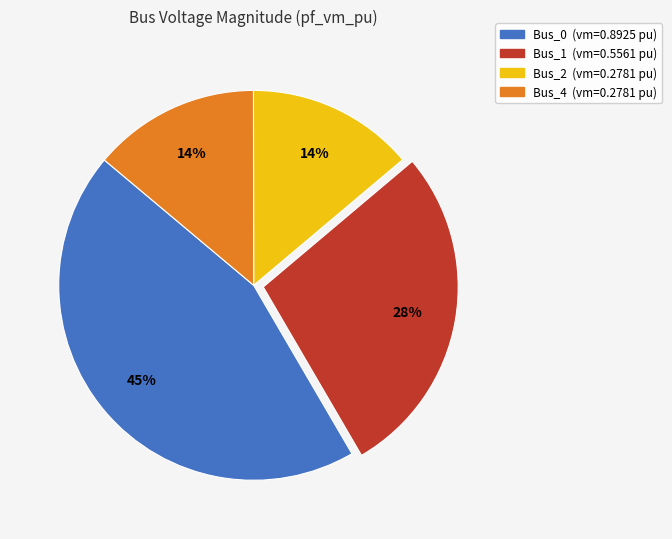

How many segments does this pie chart have?

4